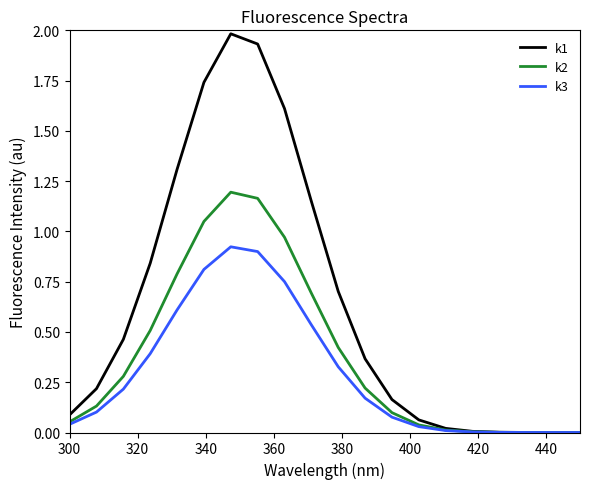

Which series has the largest range (max minus min)?

k1